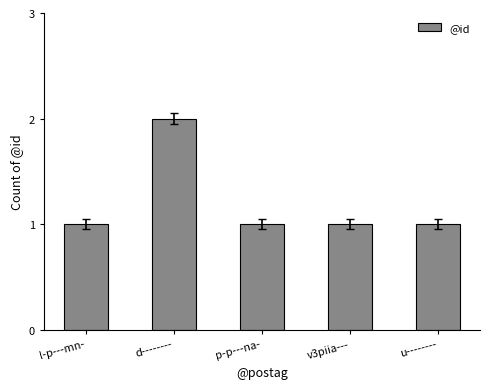

Approximately how many times larger is the value at d-------- compared to p-p---na-?

2.0